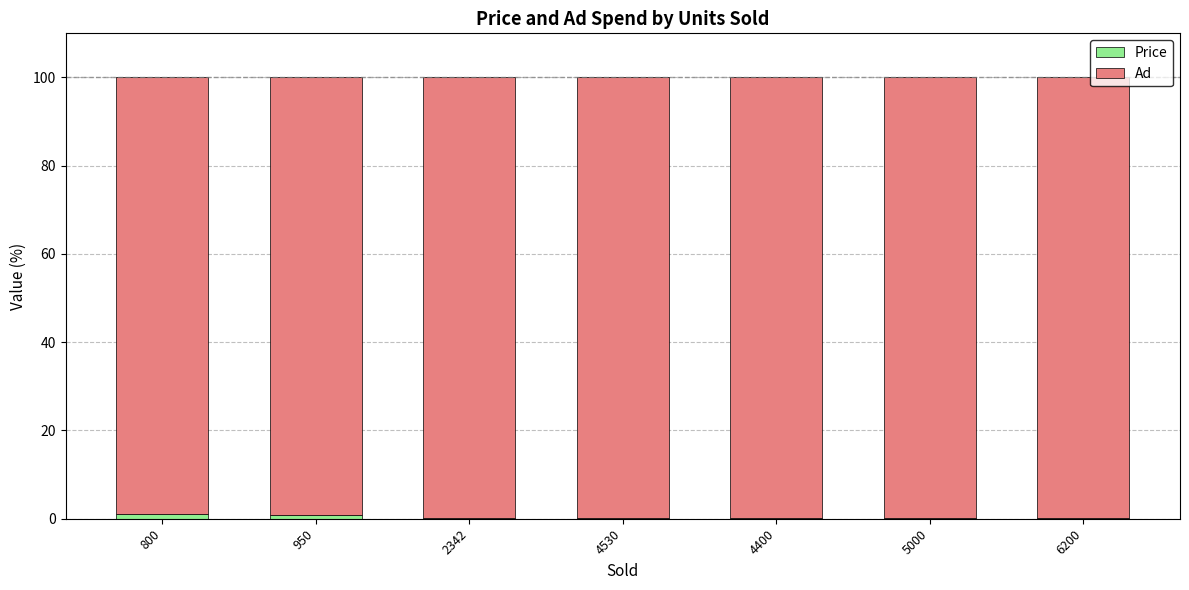

Are the bars horizontal?

No